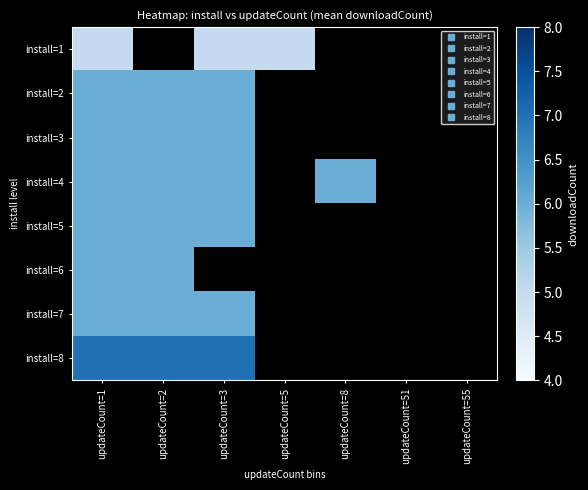

What is the smallest value displayed?

5.0